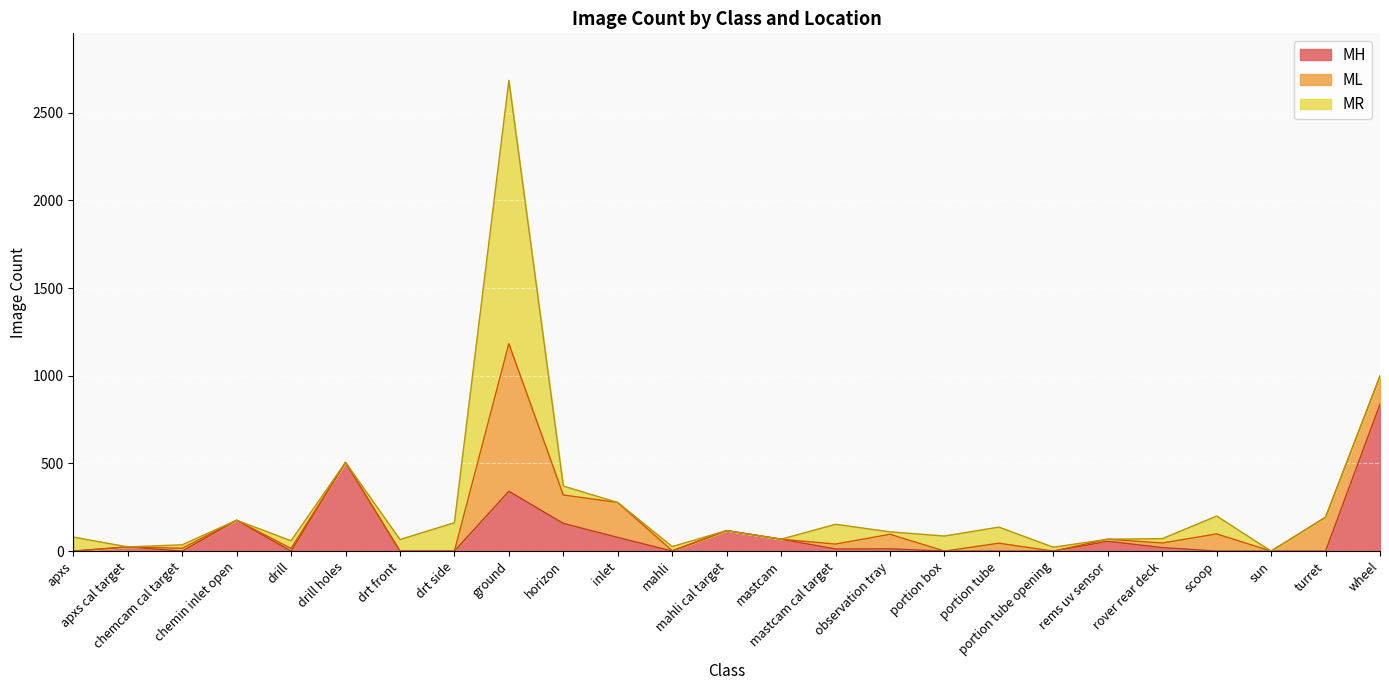

What is the maximum value for MH?

837